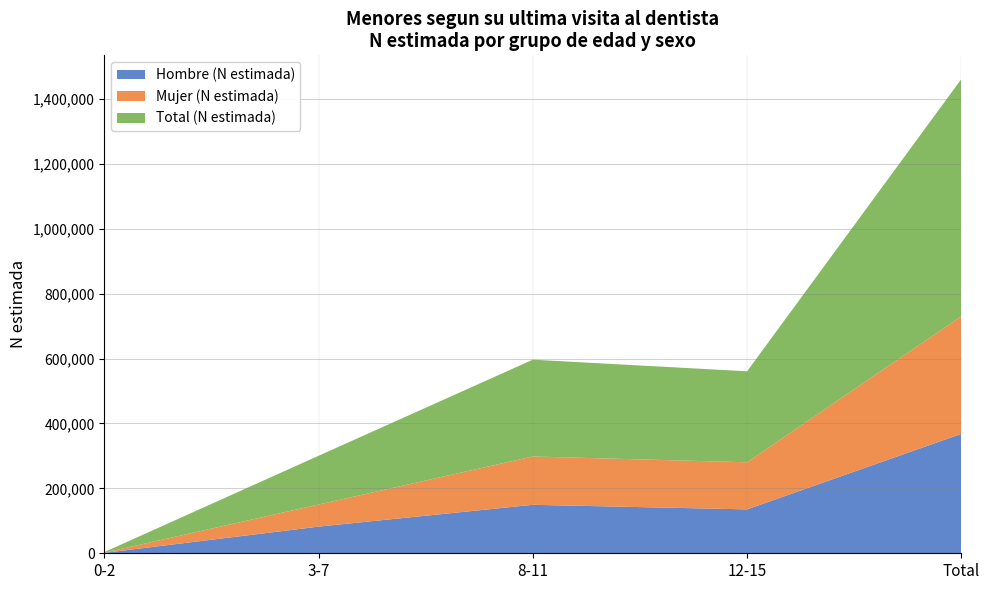

Reading left to right, list all the values displayed in this chart.

Hombre (N estimada): 1284	82129	149341	135255	368008
Mujer (N estimada): 536	68060	148917	145105	362618
Total (N estimada): 1819	150189	298258	280360	730626